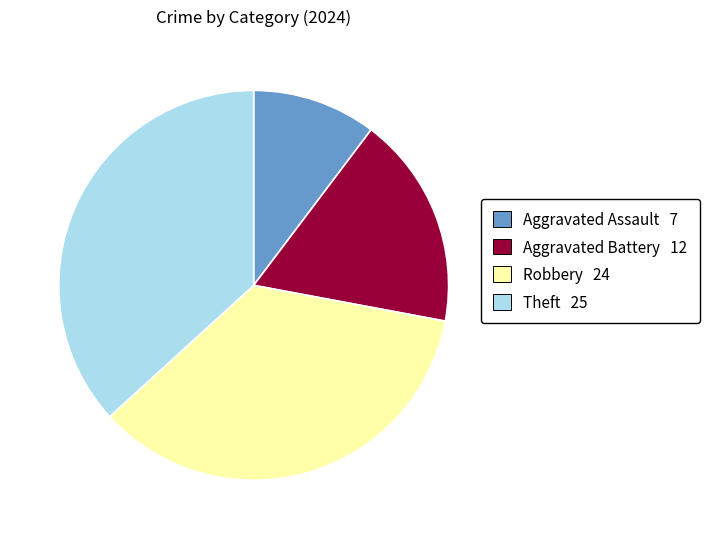

Rank the categories by value from highest to lowest.

Theft, Robbery, Aggravated Battery, Aggravated Assault